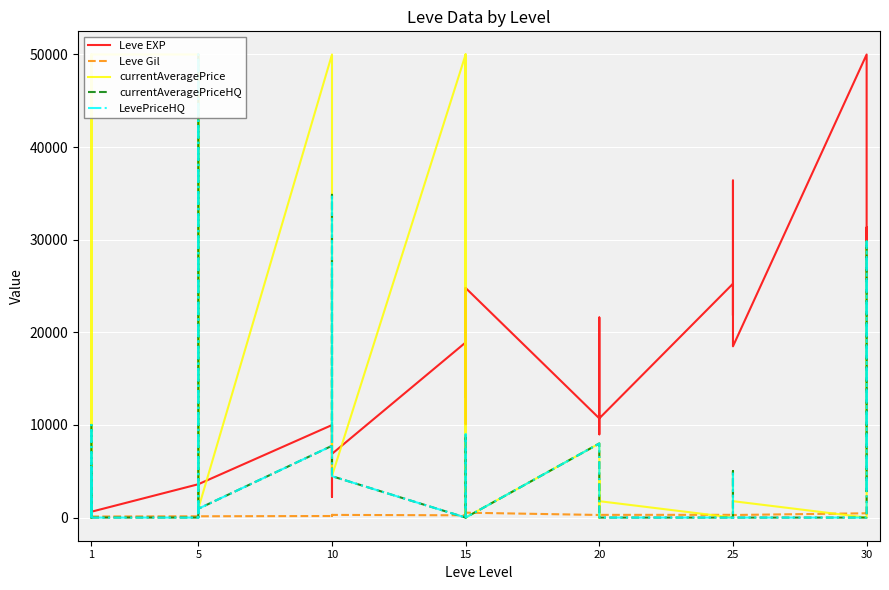

What is the difference between the maximum and minimum values in the currentAveragePriceHQ series?

50000.0